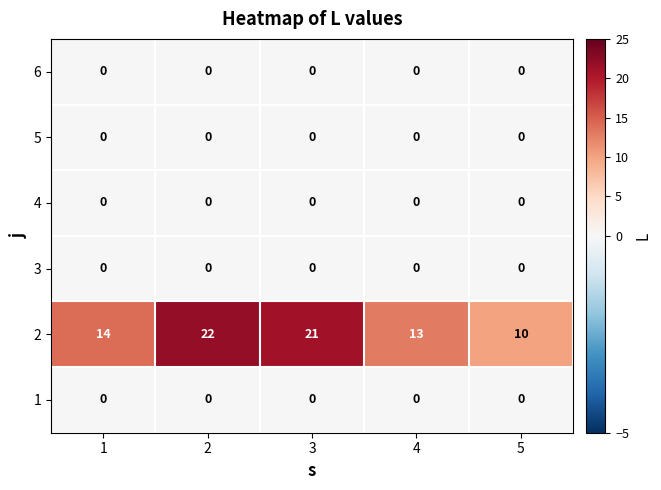

Reading left to right, extract all data points from this chart.

6: 1=0	2=0	3=0	4=0	5=0
5: 1=0	2=0	3=0	4=0	5=0
4: 1=0	2=0	3=0	4=0	5=0
3: 1=0	2=0	3=0	4=0	5=0
2: 1=14	2=22	3=21	4=13	5=10
1: 1=0	2=0	3=0	4=0	5=0